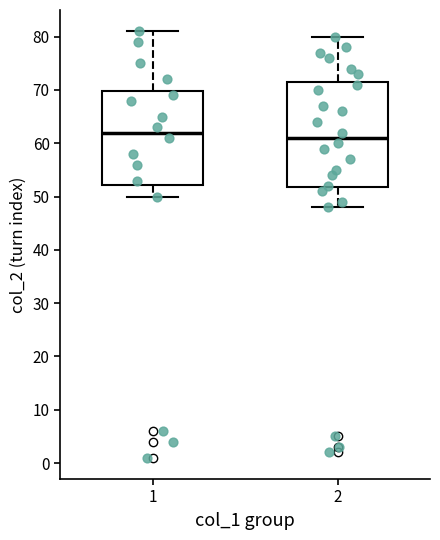

Which box has the lowest median line?

2